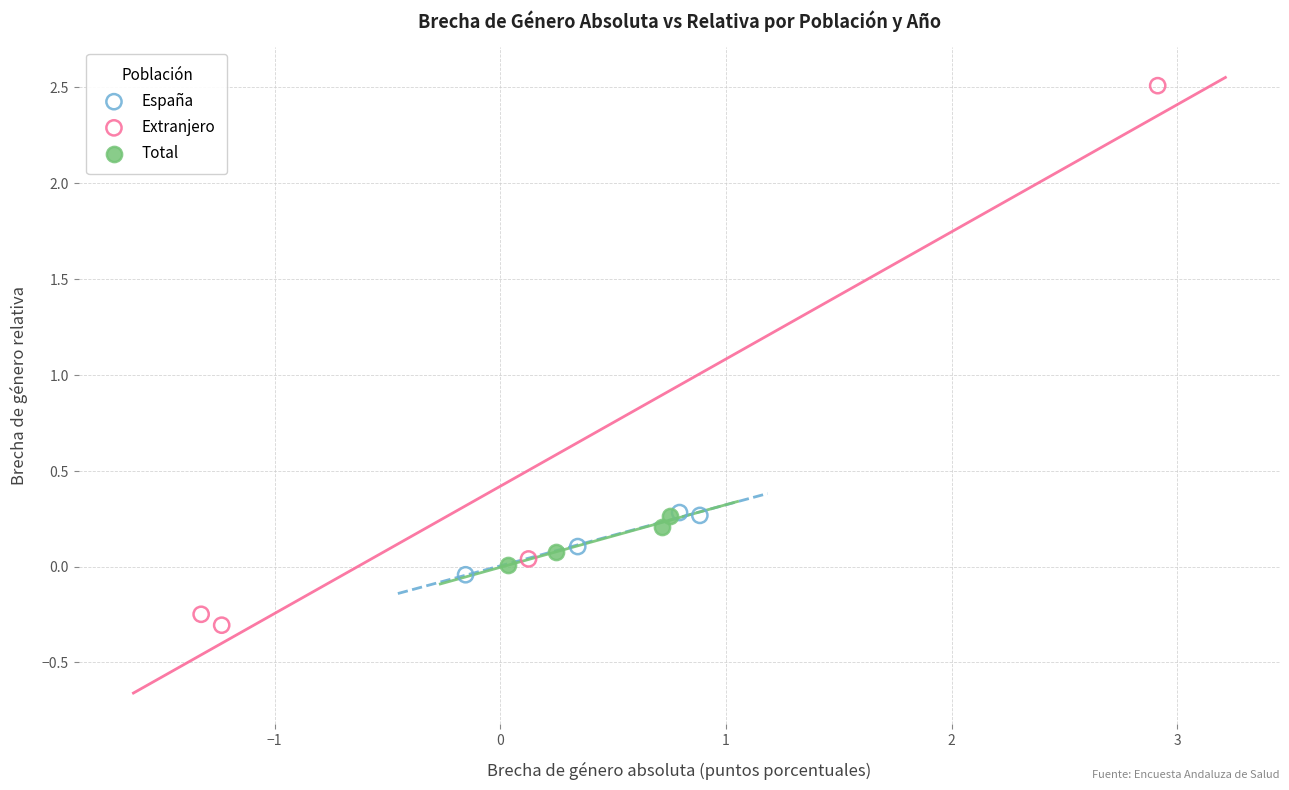

Which series reaches the minimum Y coordinate?

Extranjero